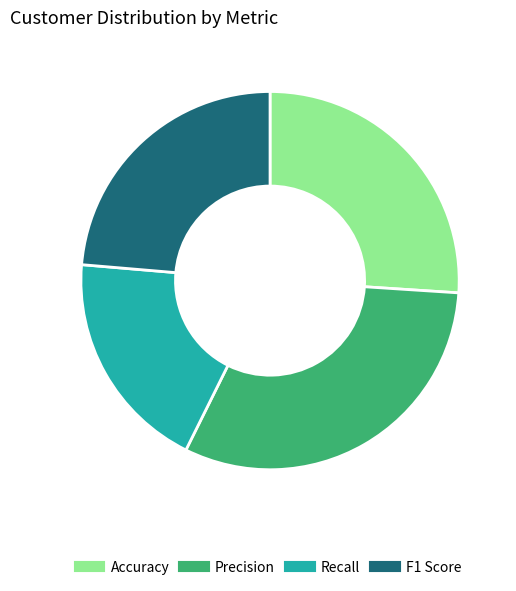

Does any single category account for the majority?

No